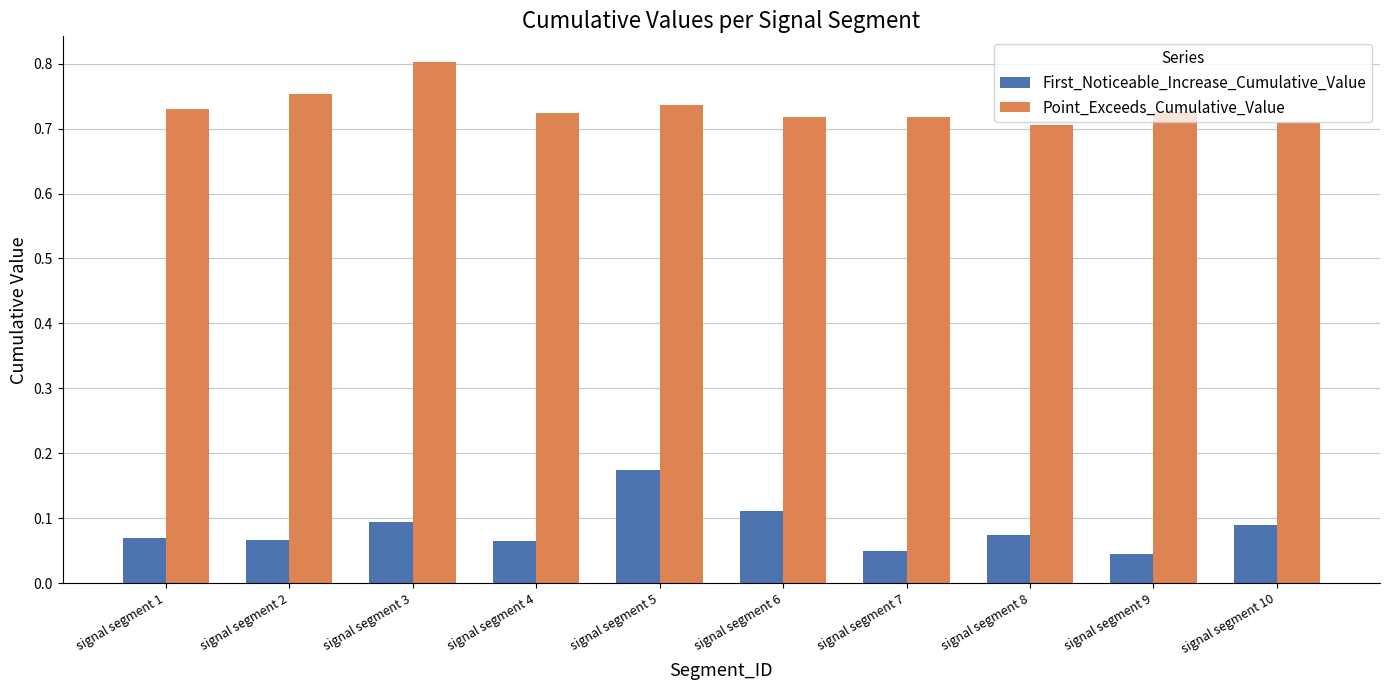

How many bars are there in each group?

2